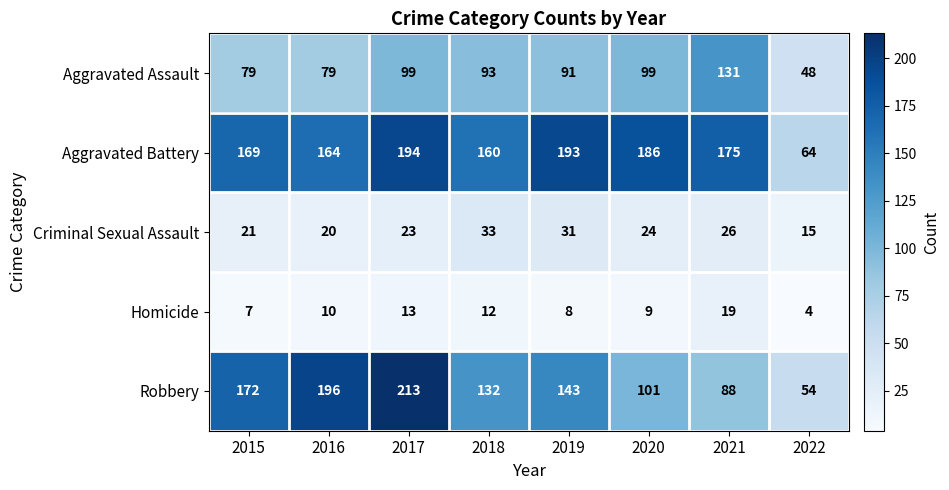

What is the difference between the second highest and second lowest values in the Aggravated Assault series?

20